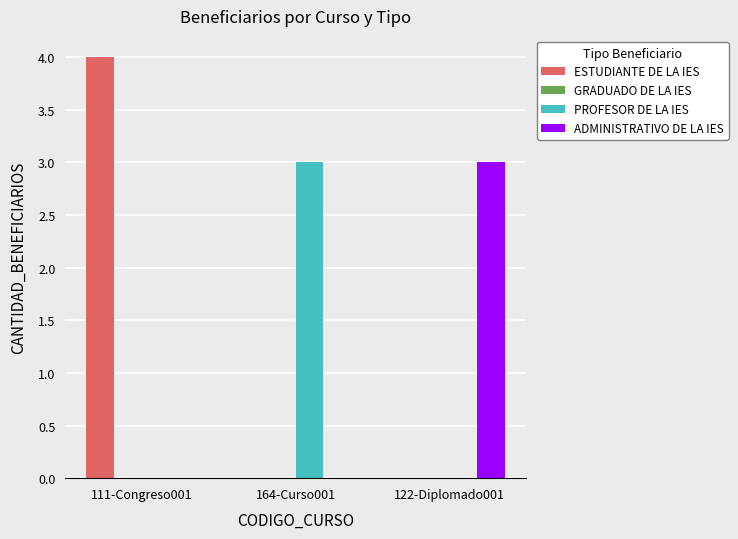

What is the total value across all series at 164-Curso001?

3